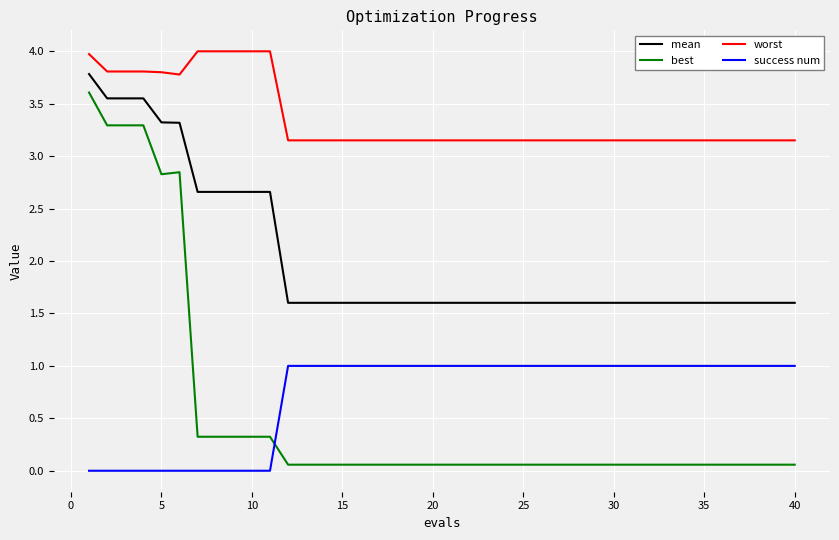

How many times do best and success num cross each other?

1